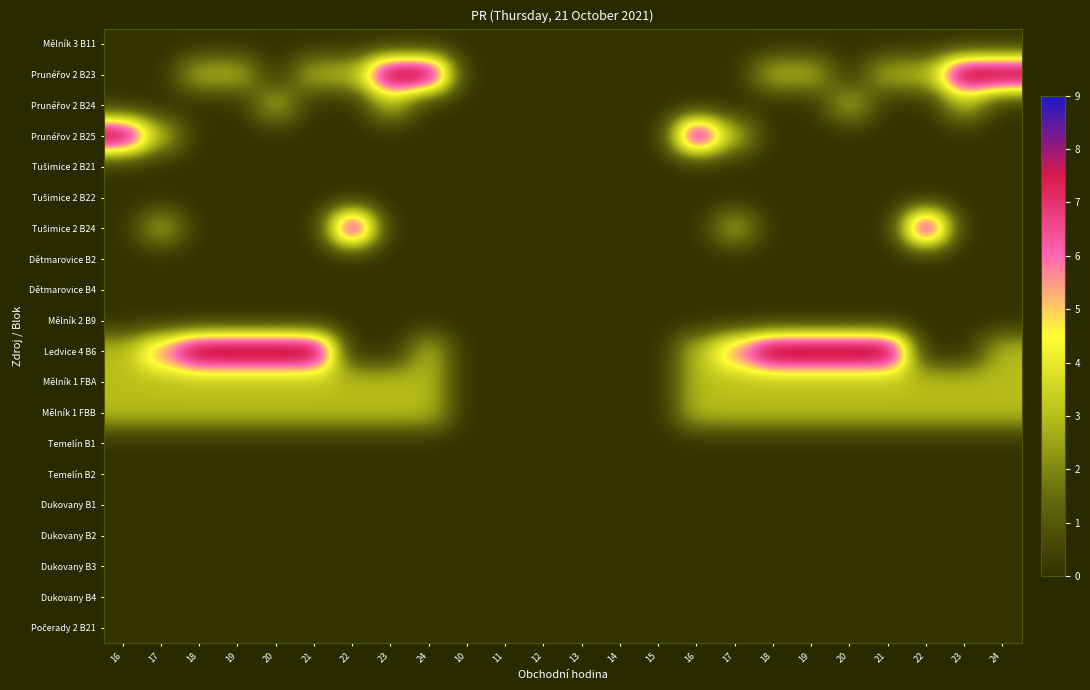

At how many categories does at least one series exceed 1?

18